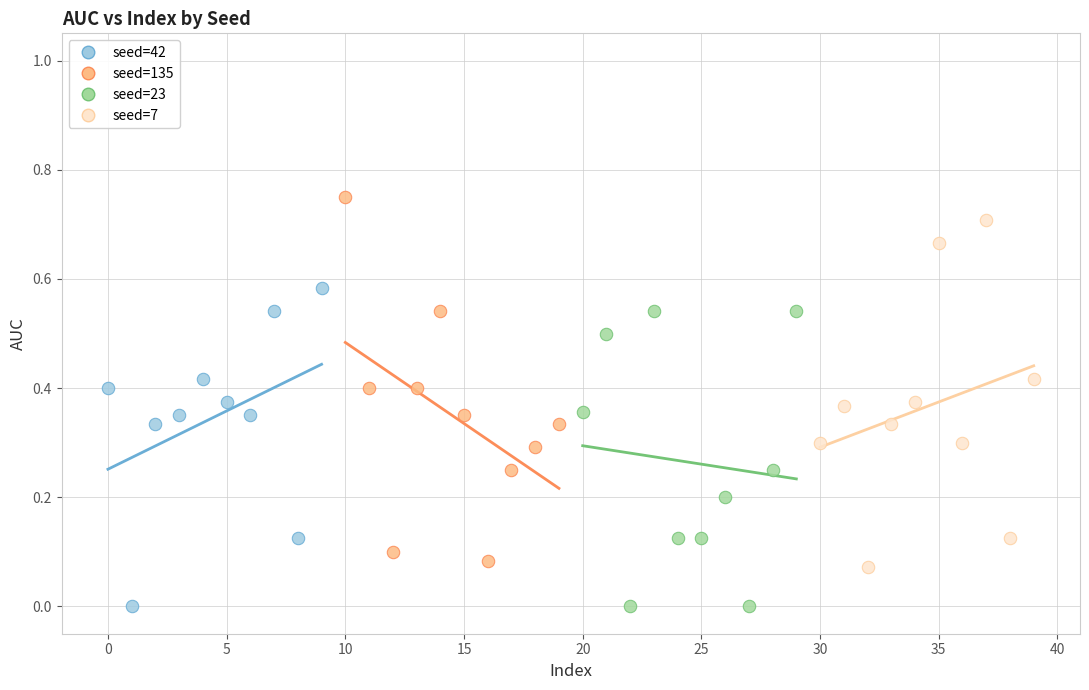

What are all the series names shown in the legend?

seed=42, seed=135, seed=23, seed=7